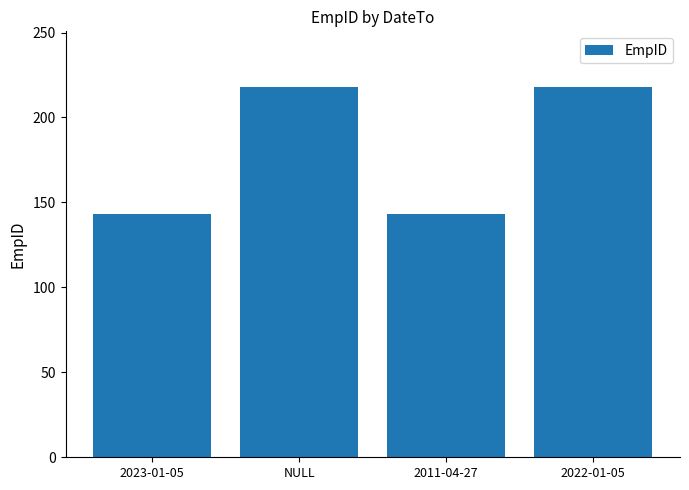

Is it true that the value at 2023-01-05 is 97?

False